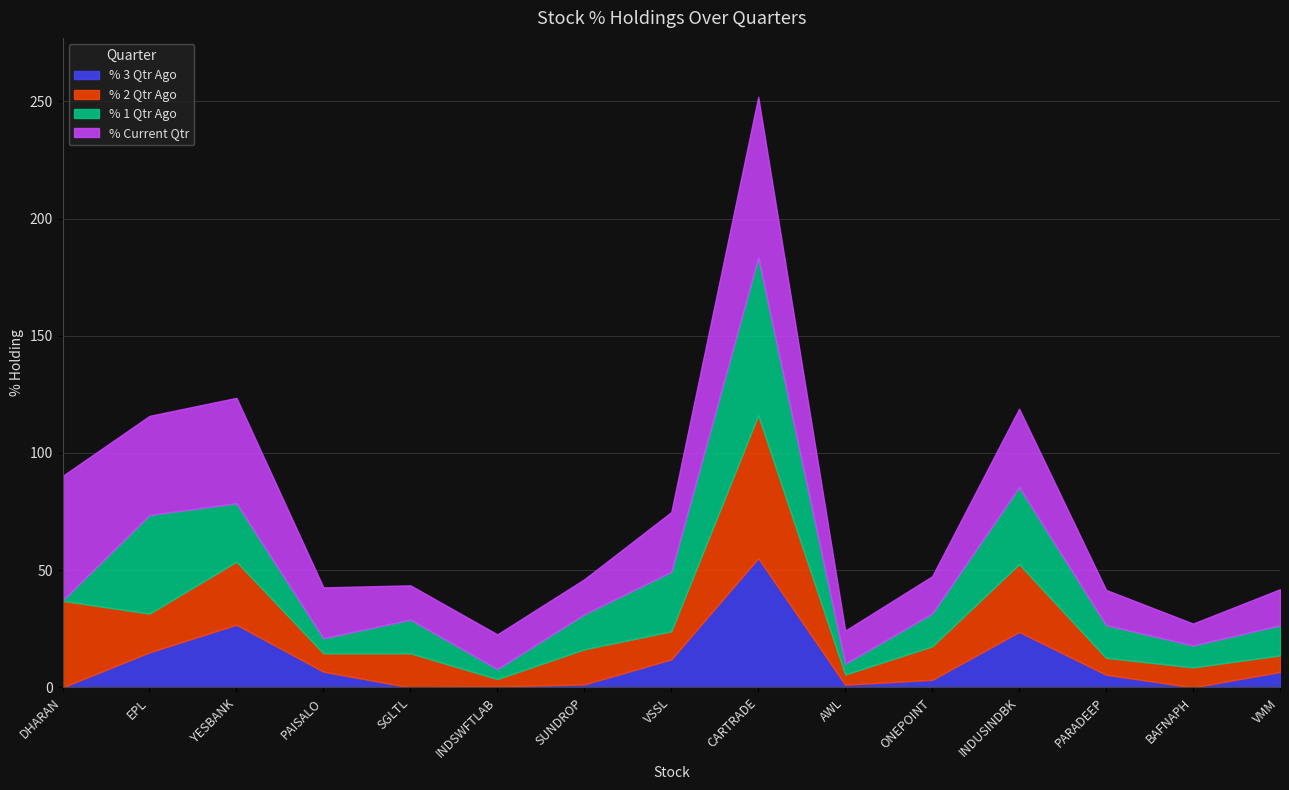

Where do % 3 Qtr Ago and % 1 Qtr Ago first cross each other?

EPL and YESBANK